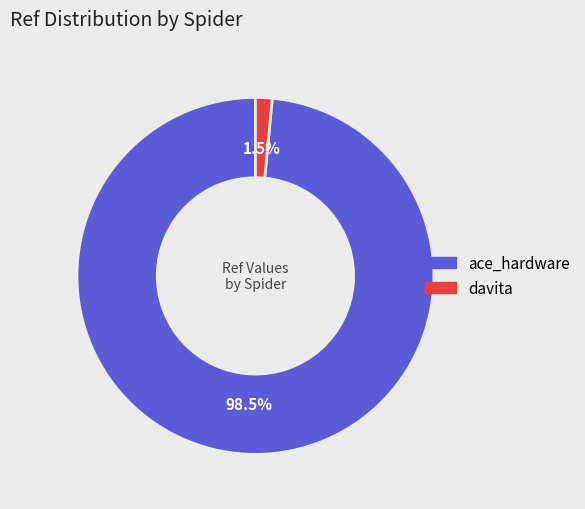

To the nearest percent, what is the combined percentage of ace_hardware and davita?

100%